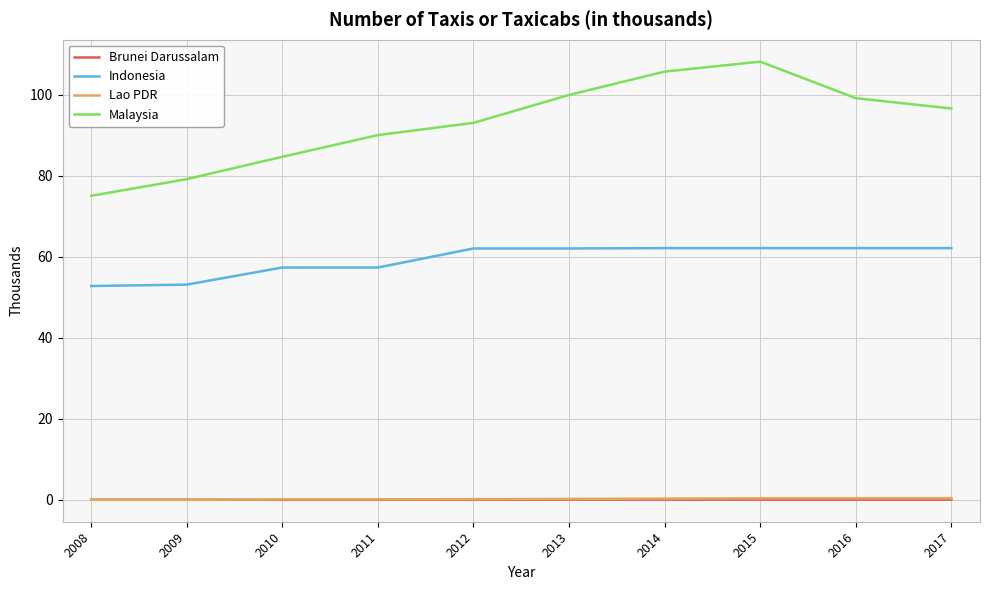

True or false: Malaysia and Brunei Darussalam intersect in this chart.

False